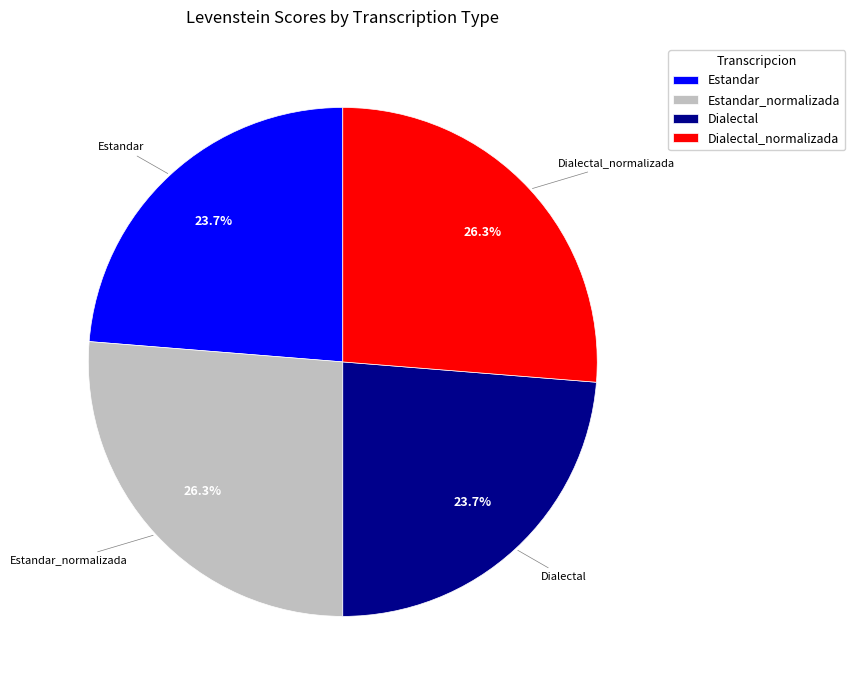

To the nearest percent, what is the difference between the largest and smallest slice percentages?

3%